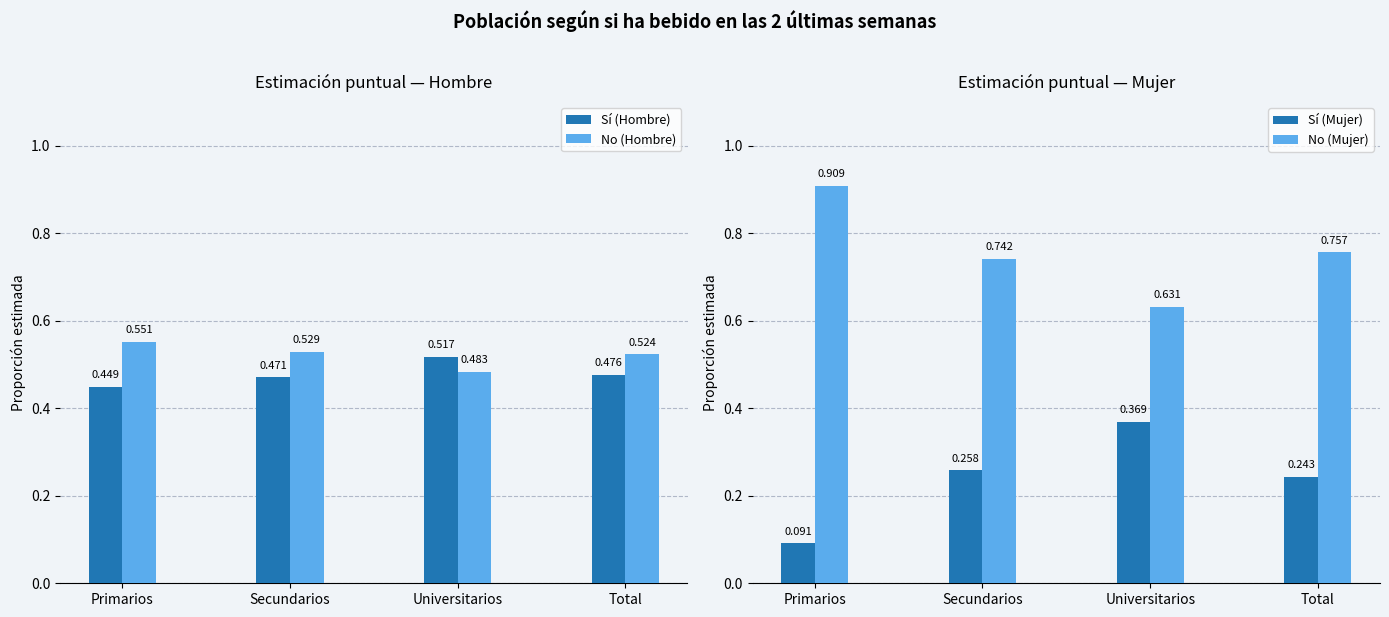

At which category is the sum across all series the highest?

Primarios